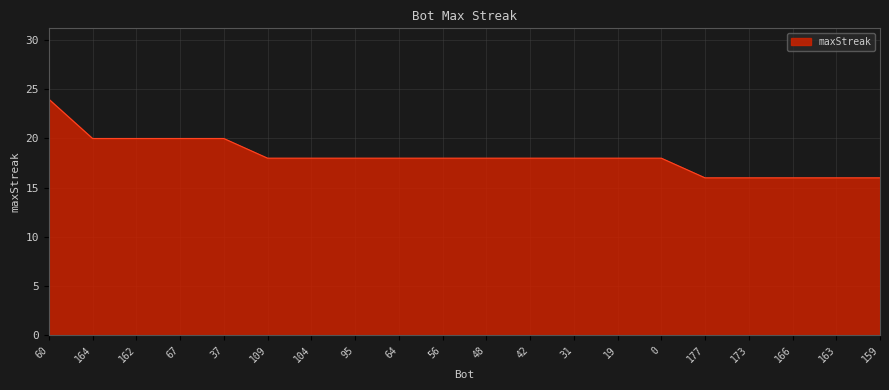

What is the ratio of the value at 60 to the value at 173?

1.5